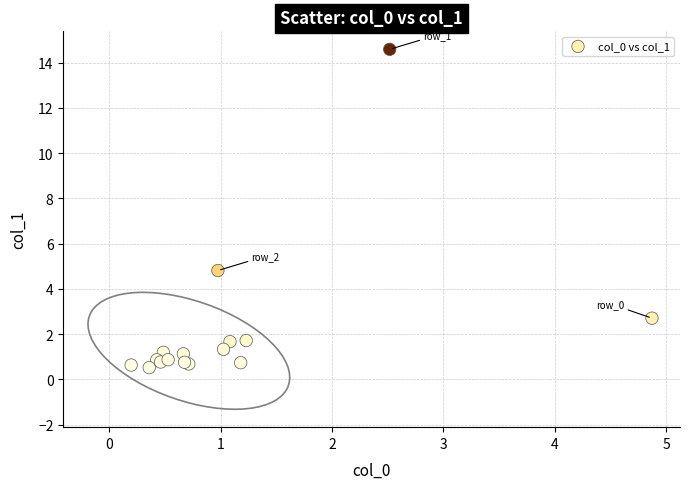

What Y value in the scatter plot is closest to 7?

4.8